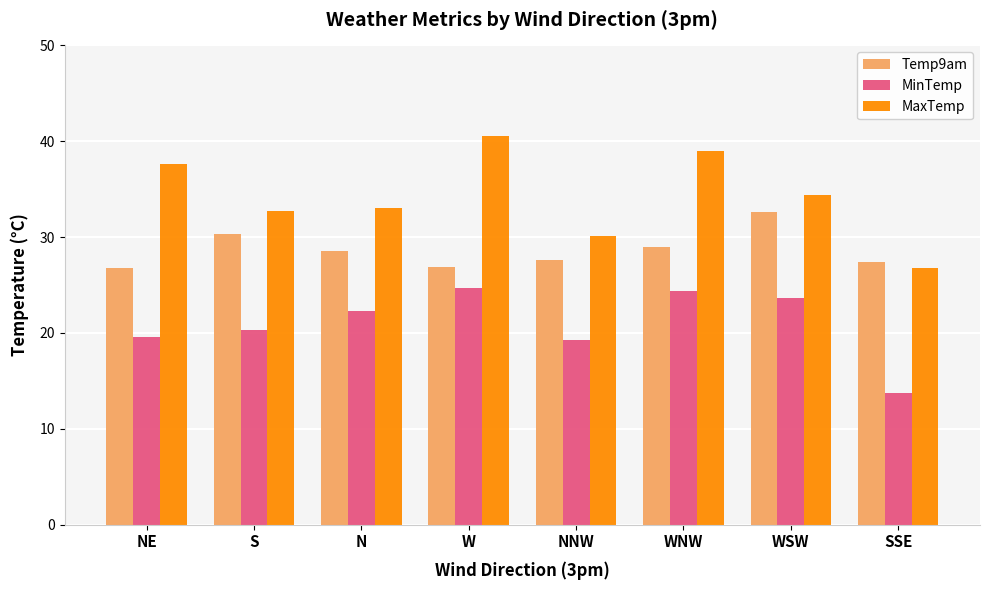

What is the approximate value of MinTemp at SSE?

13.7